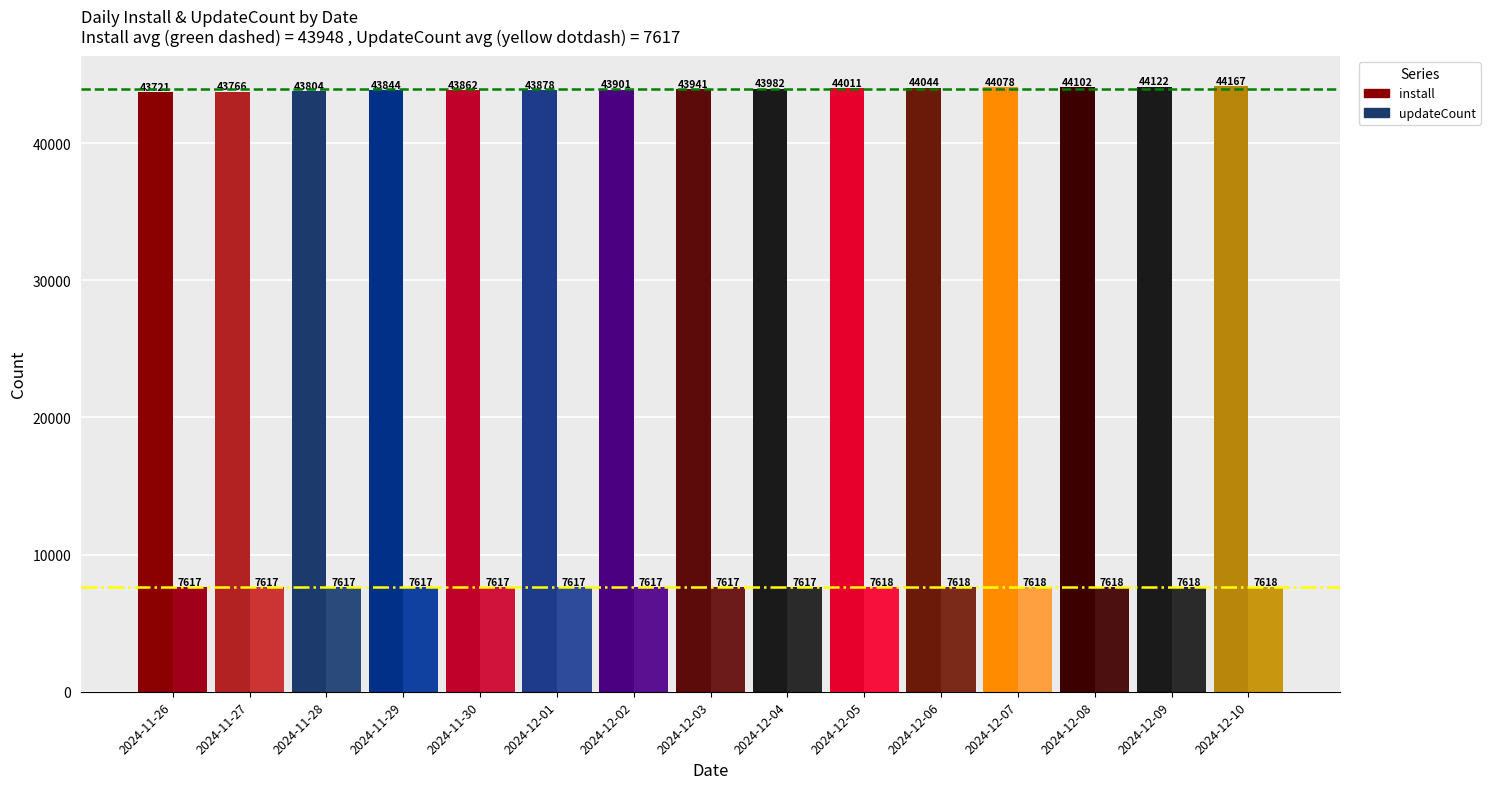

How many updateCount values are between 7617 and 7618?

15